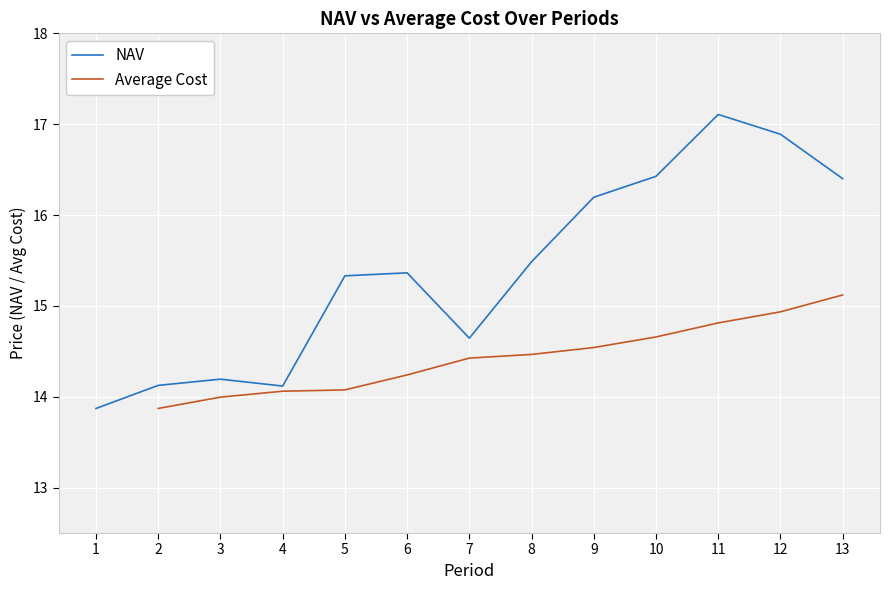

True or false: NAV and Average Cost cross at least once.

False